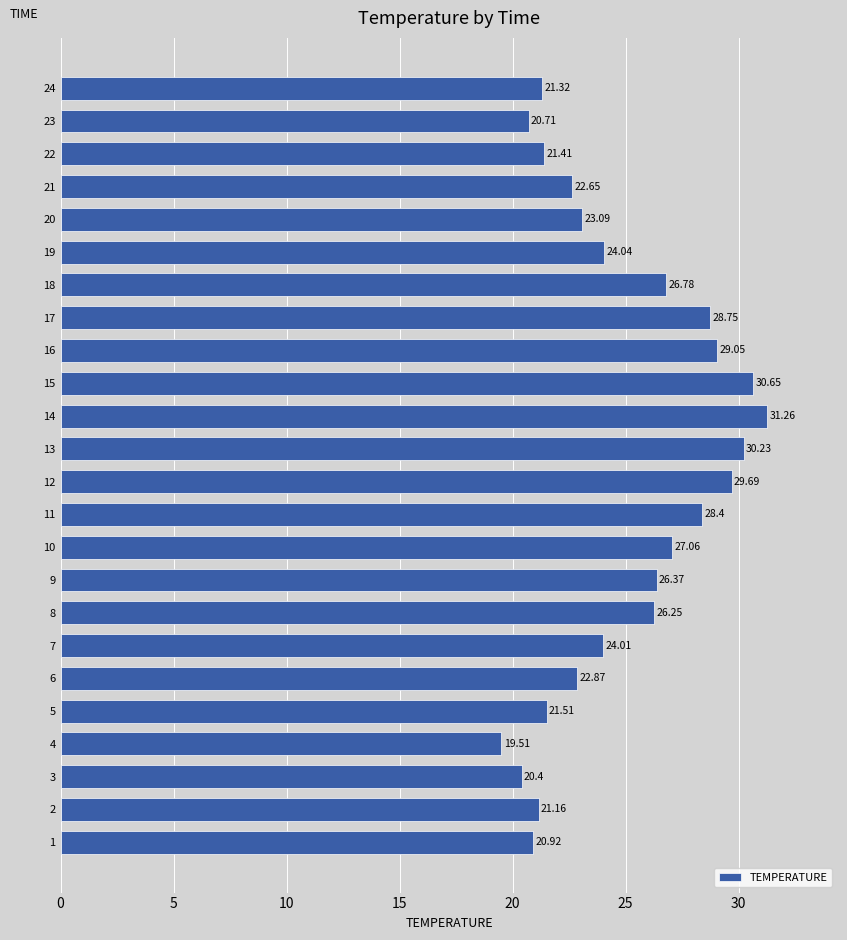

What is the sum of all values?

598.1